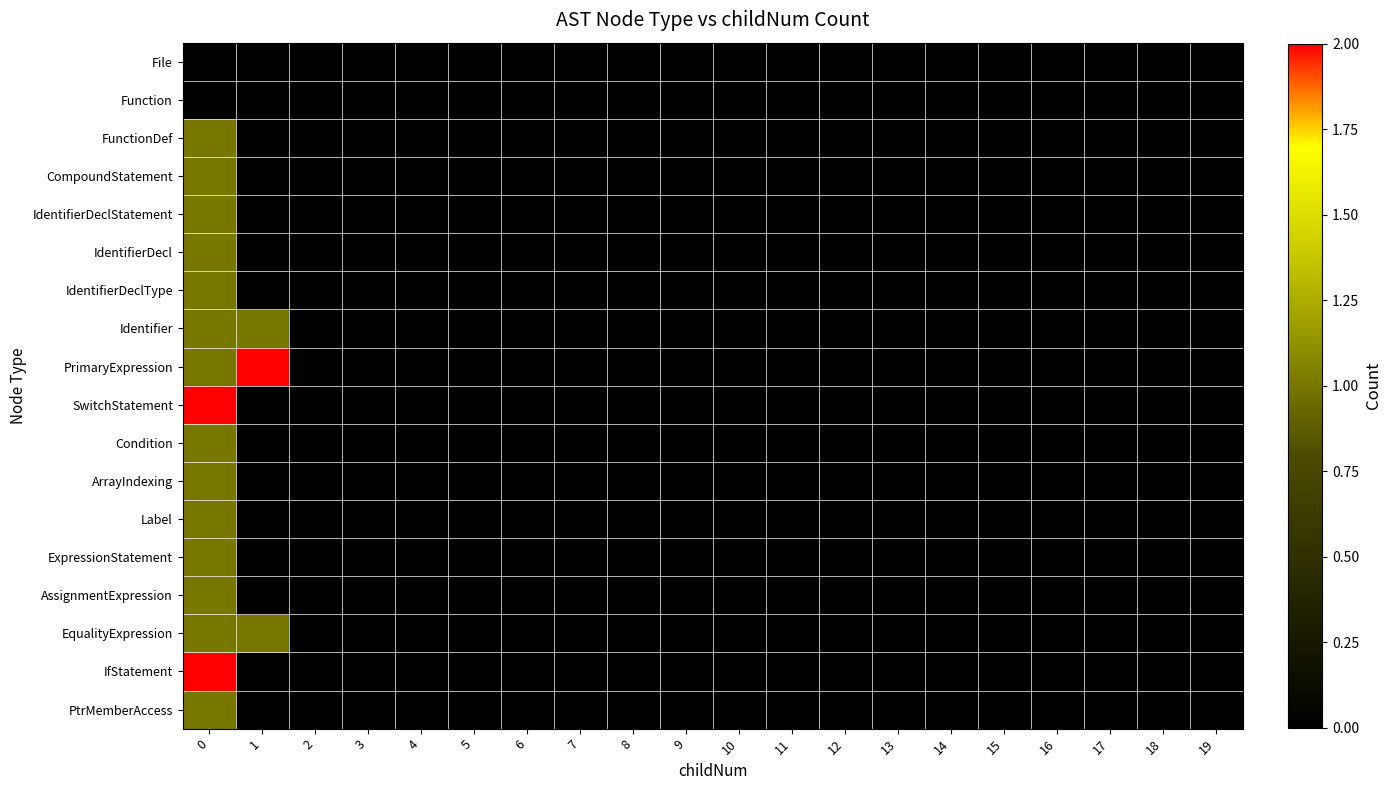

Reading left to right, what are all the values shown in this chart?

File: 0=0	1=0	2=0	3=0	4=0	5=0	6=0	7=0	8=0	9=0	10=0	11=0	12=0	13=0	14=0	15=0	16=0	17=0	18=0	19=0
Function: 0=0	1=0	2=0	3=0	4=0	5=0	6=0	7=0	8=0	9=0	10=0	11=0	12=0	13=0	14=0	15=0	16=0	17=0	18=0	19=0
FunctionDef: 0=1	1=0	2=0	3=0	4=0	5=0	6=0	7=0	8=0	9=0	10=0	11=0	12=0	13=0	14=0	15=0	16=0	17=0	18=0	19=0
CompoundStatement: 0=1	1=0	2=0	3=0	4=0	5=0	6=0	7=0	8=0	9=0	10=0	11=0	12=0	13=0	14=0	15=0	16=0	17=0	18=0	19=0
IdentifierDeclStatement: 0=1	1=0	2=0	3=0	4=0	5=0	6=0	7=0	8=0	9=0	10=0	11=0	12=0	13=0	14=0	15=0	16=0	17=0	18=0	19=0
IdentifierDecl: 0=1	1=0	2=0	3=0	4=0	5=0	6=0	7=0	8=0	9=0	10=0	11=0	12=0	13=0	14=0	15=0	16=0	17=0	18=0	19=0
IdentifierDeclType: 0=1	1=0	2=0	3=0	4=0	5=0	6=0	7=0	8=0	9=0	10=0	11=0	12=0	13=0	14=0	15=0	16=0	17=0	18=0	19=0
Identifier: 0=1	1=1	2=0	3=0	4=0	5=0	6=0	7=0	8=0	9=0	10=0	11=0	12=0	13=0	14=0	15=0	16=0	17=0	18=0	19=0
PrimaryExpression: 0=1	1=2	2=0	3=0	4=0	5=0	6=0	7=0	8=0	9=0	10=0	11=0	12=0	13=0	14=0	15=0	16=0	17=0	18=0	19=0
SwitchStatement: 0=2	1=0	2=0	3=0	4=0	5=0	6=0	7=0	8=0	9=0	10=0	11=0	12=0	13=0	14=0	15=0	16=0	17=0	18=0	19=0
Condition: 0=1	1=0	2=0	3=0	4=0	5=0	6=0	7=0	8=0	9=0	10=0	11=0	12=0	13=0	14=0	15=0	16=0	17=0	18=0	19=0
ArrayIndexing: 0=1	1=0	2=0	3=0	4=0	5=0	6=0	7=0	8=0	9=0	10=0	11=0	12=0	13=0	14=0	15=0	16=0	17=0	18=0	19=0
Label: 0=1	1=0	2=0	3=0	4=0	5=0	6=0	7=0	8=0	9=0	10=0	11=0	12=0	13=0	14=0	15=0	16=0	17=0	18=0	19=0
ExpressionStatement: 0=1	1=0	2=0	3=0	4=0	5=0	6=0	7=0	8=0	9=0	10=0	11=0	12=0	13=0	14=0	15=0	16=0	17=0	18=0	19=0
AssignmentExpression: 0=1	1=0	2=0	3=0	4=0	5=0	6=0	7=0	8=0	9=0	10=0	11=0	12=0	13=0	14=0	15=0	16=0	17=0	18=0	19=0
EqualityExpression: 0=1	1=1	2=0	3=0	4=0	5=0	6=0	7=0	8=0	9=0	10=0	11=0	12=0	13=0	14=0	15=0	16=0	17=0	18=0	19=0
IfStatement: 0=2	1=0	2=0	3=0	4=0	5=0	6=0	7=0	8=0	9=0	10=0	11=0	12=0	13=0	14=0	15=0	16=0	17=0	18=0	19=0
PtrMemberAccess: 0=1	1=0	2=0	3=0	4=0	5=0	6=0	7=0	8=0	9=0	10=0	11=0	12=0	13=0	14=0	15=0	16=0	17=0	18=0	19=0